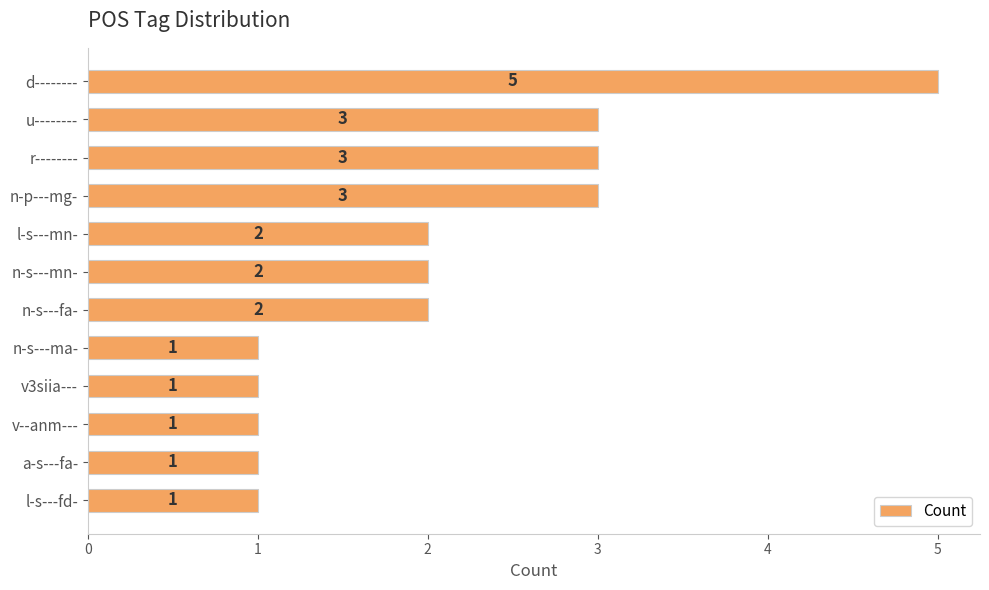

What is the label of the 2nd bar from the bottom?

a-s---fa-